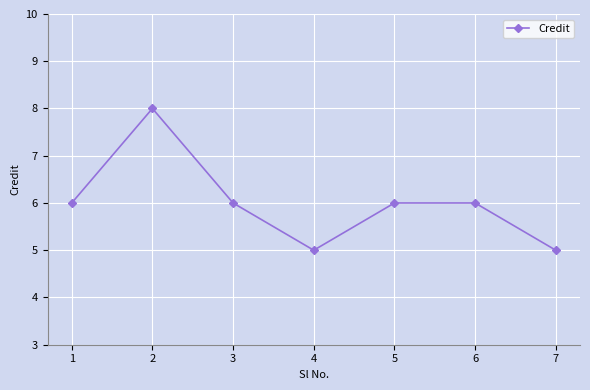

At which category does the data reach its first local peak?

2